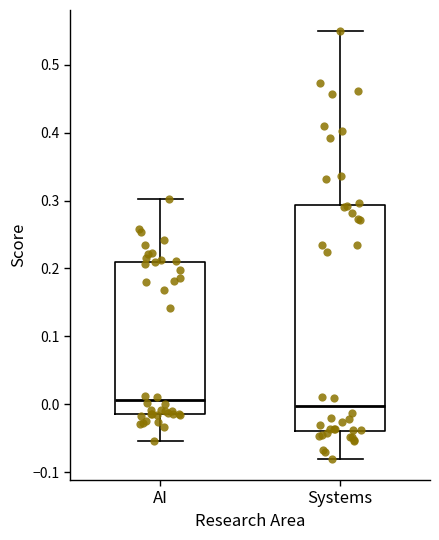

Reading left to right, transcribe this box plot: for each box, give where its median line is, the range the box spans, and where its two whiskers end, as read against the y-axis. The values are not printed on the chart, so give them approximately, as read against the axis.

AI: median 0.01, box -0.01 to 0.21, whiskers -0.05 to 0.30
Systems: median 0.00, box -0.04 to 0.29, whiskers -0.08 to 0.55